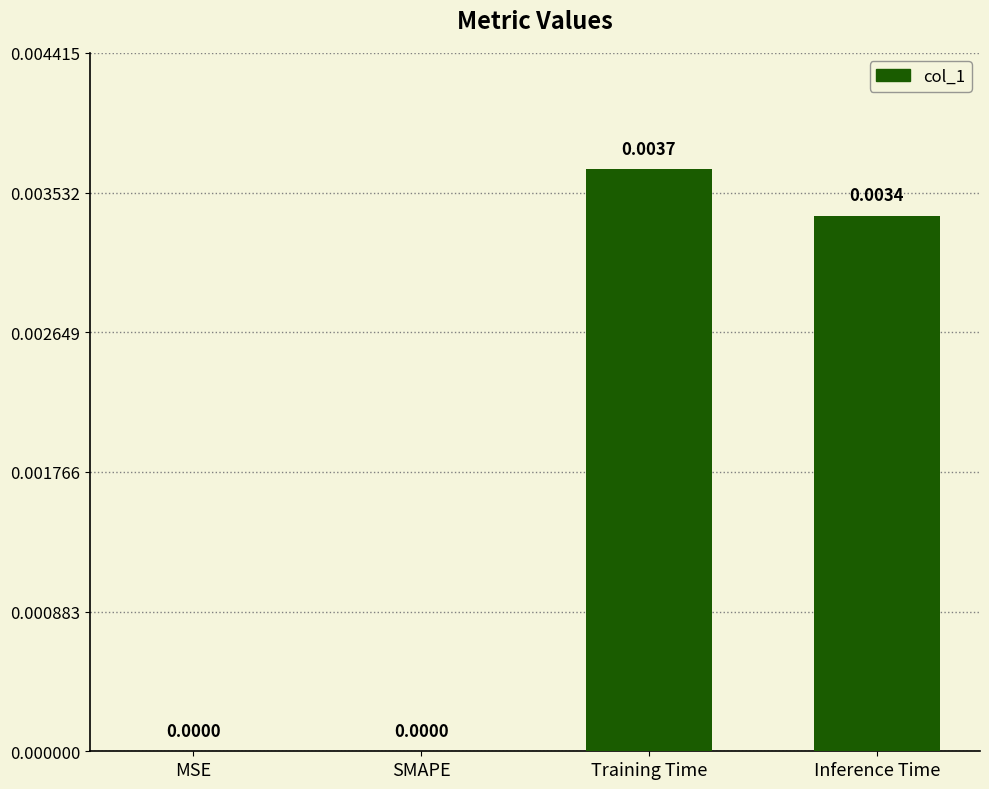

Which category has the highest value across all series?

Training Time